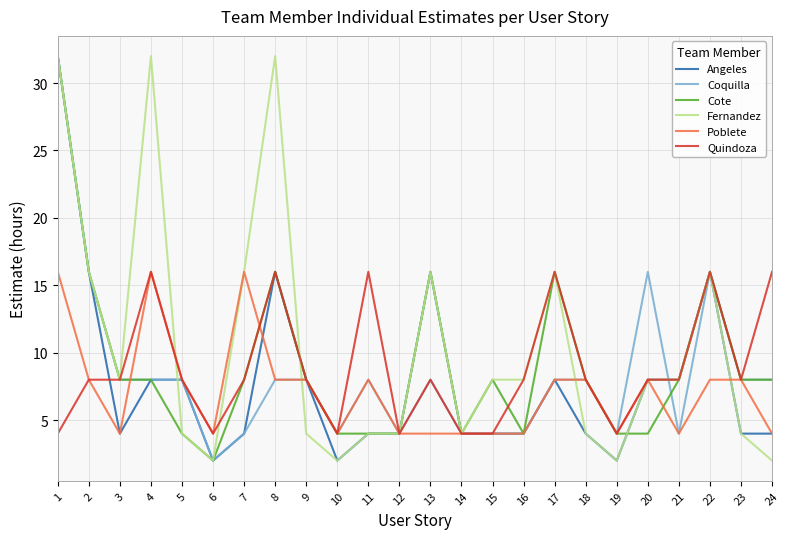

True or false: Cote has a value of 1 at 11.

False